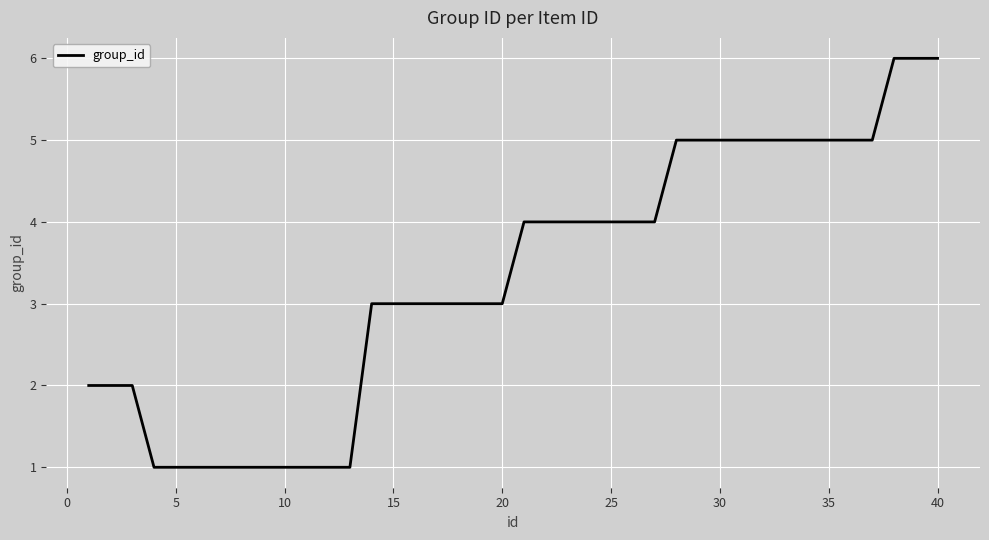

How many lines are shown in the chart?

1